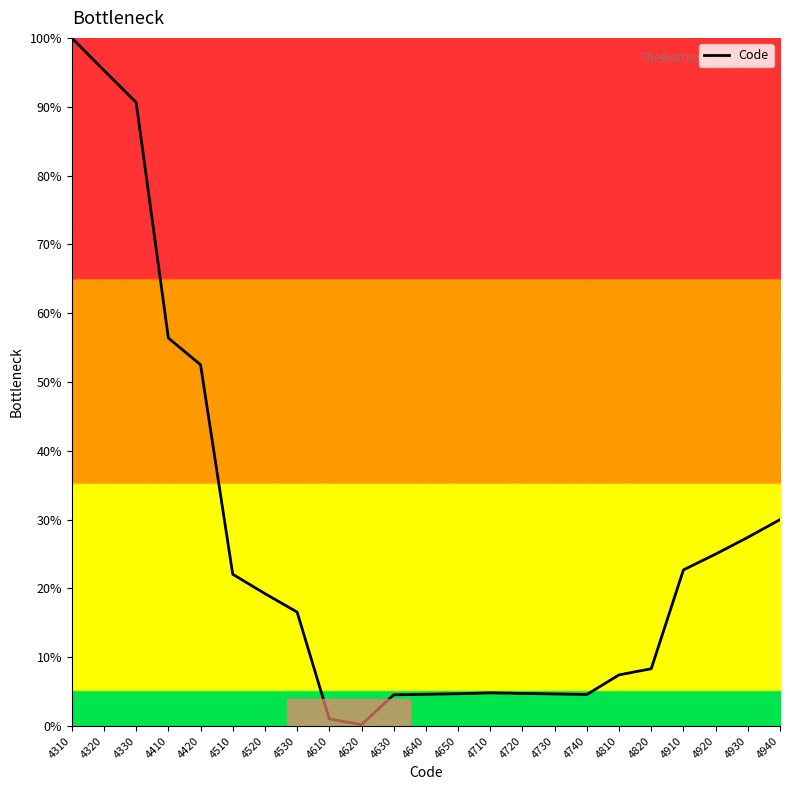

What is the change in value from 4420 to 4930?

-25.1